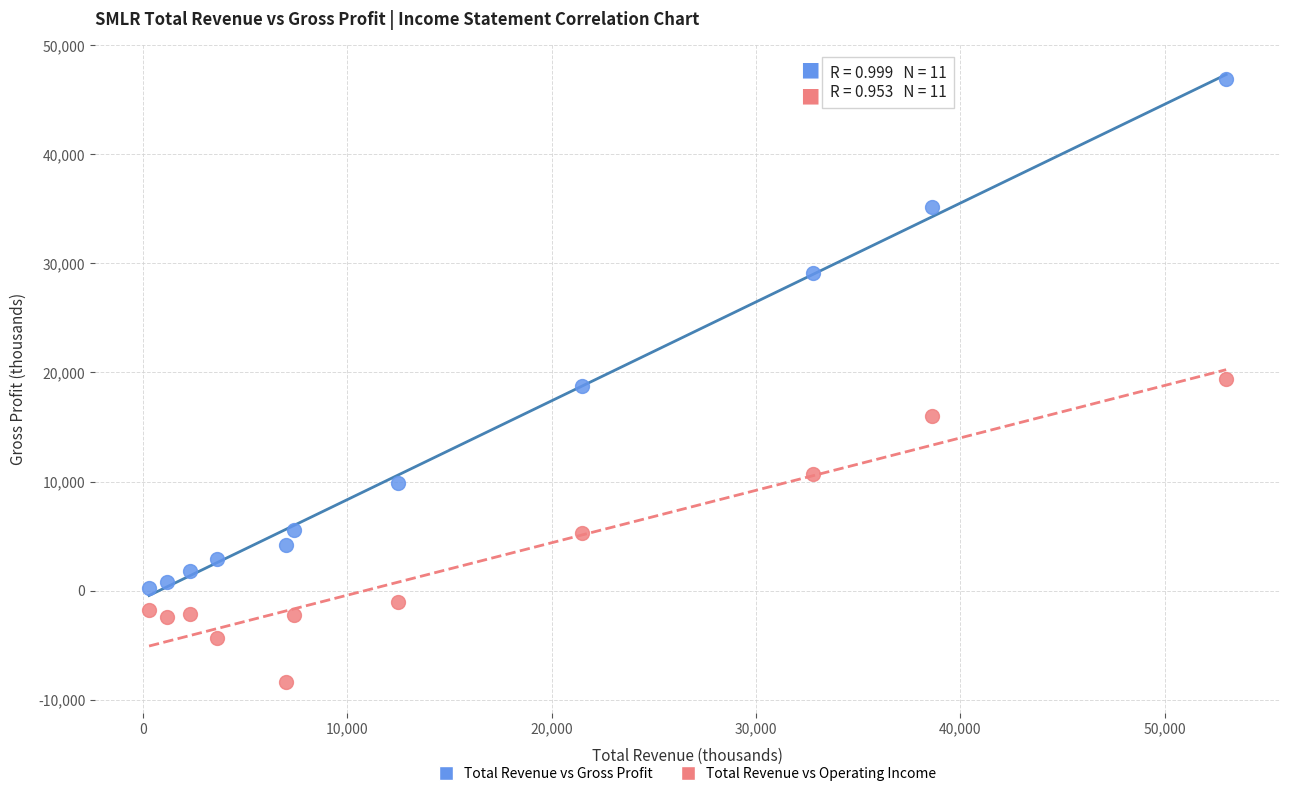

Which series contains the lowest Y value?

Total Revenue vs Operating Income